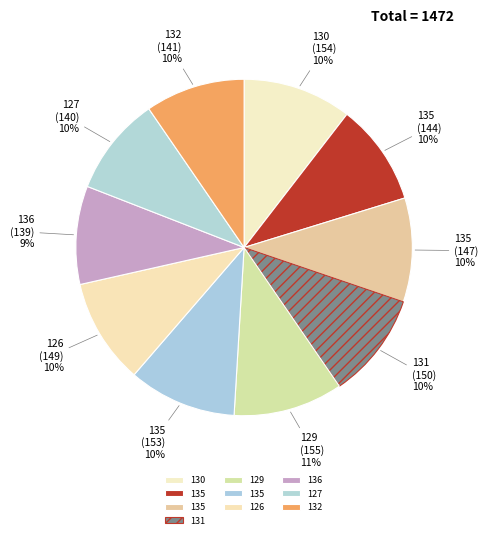

How many slices are in this pie chart?

10